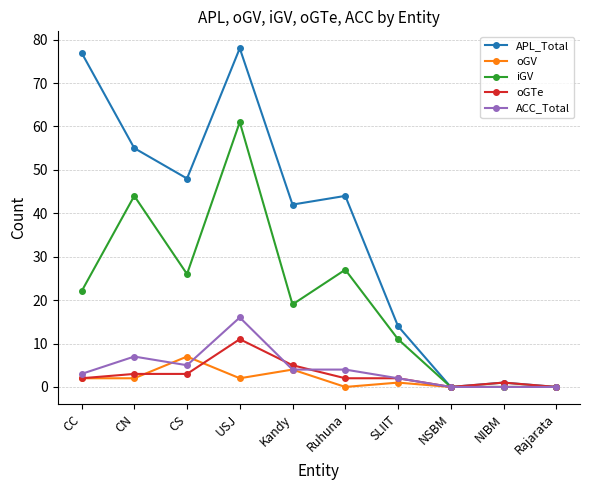

Which series changed the most between Kandy and Ruhuna?

iGV